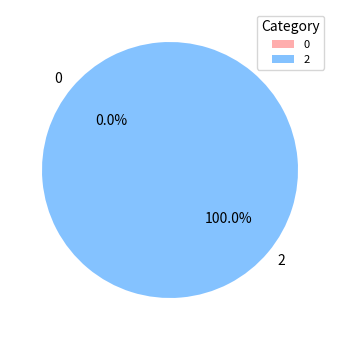

Does 0 account for over 50% of the chart?

No